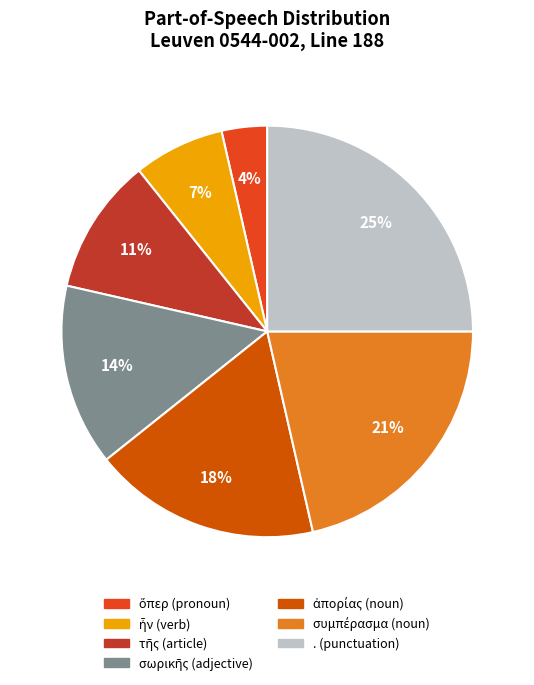

Does any single category account for the majority?

No